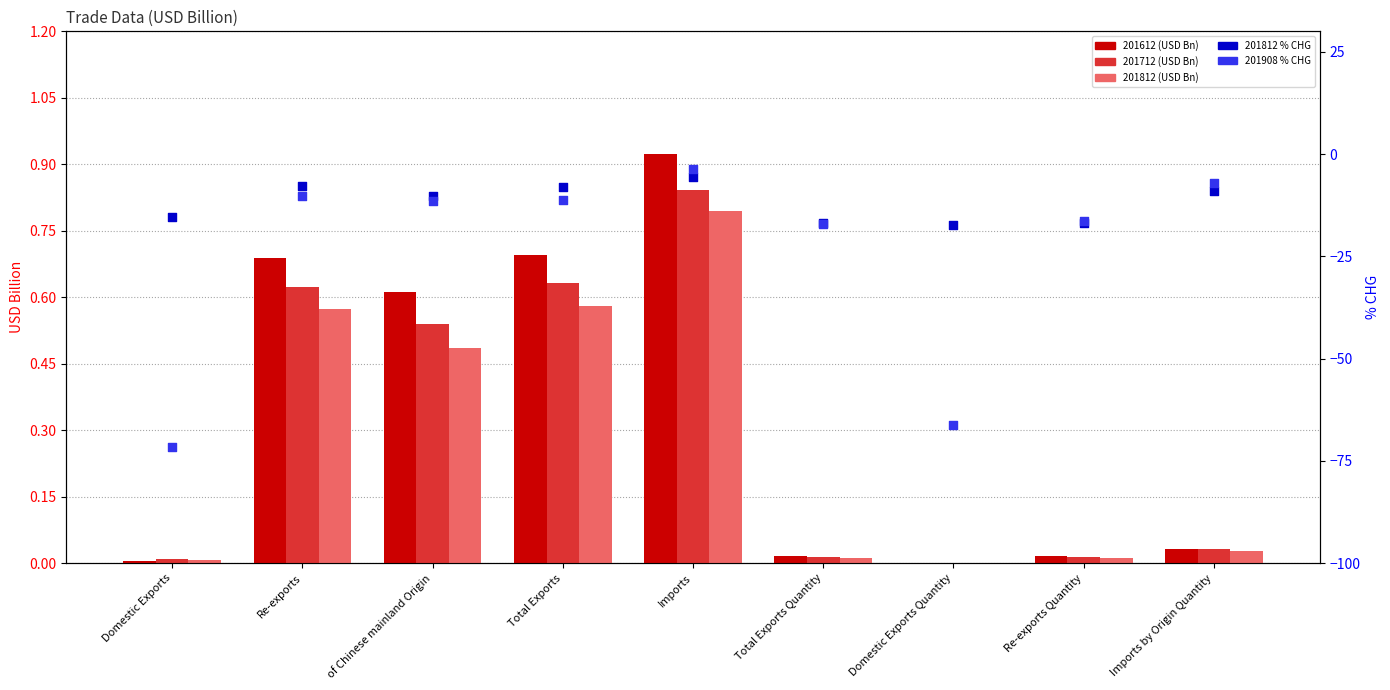

At how many categories does at least one series exceed -18?

9